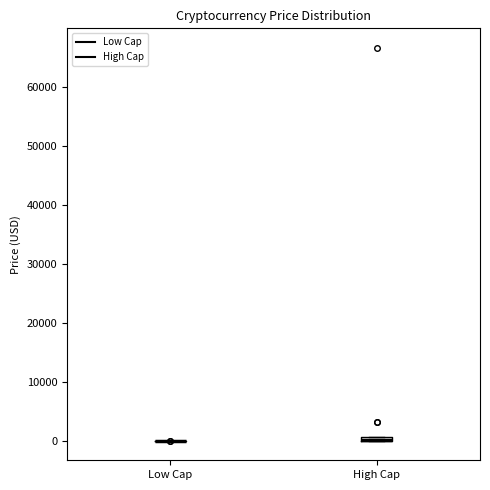

Where is the upper edge of the box for High Cap on the y-axis? The values are not printed on the chart, so give them approximately, as read against the axis.

1000